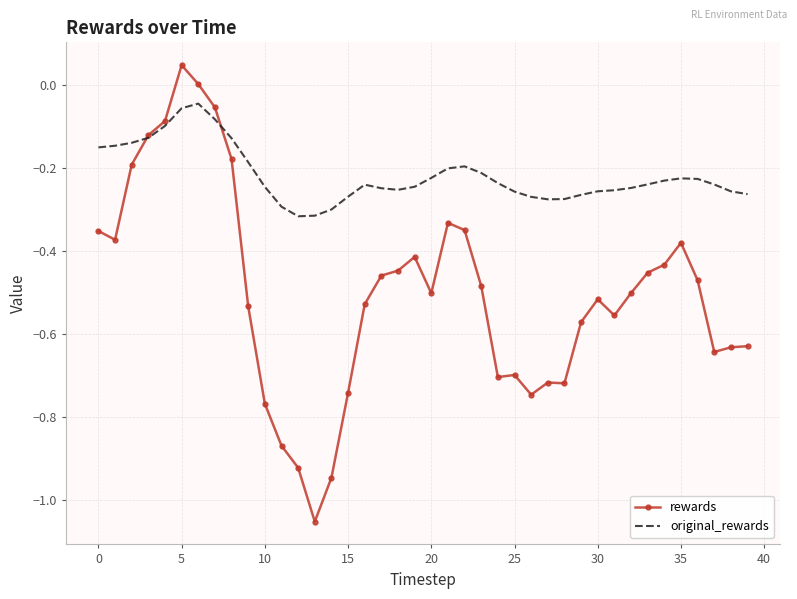

Which series has the largest total across all categories?

original_rewards